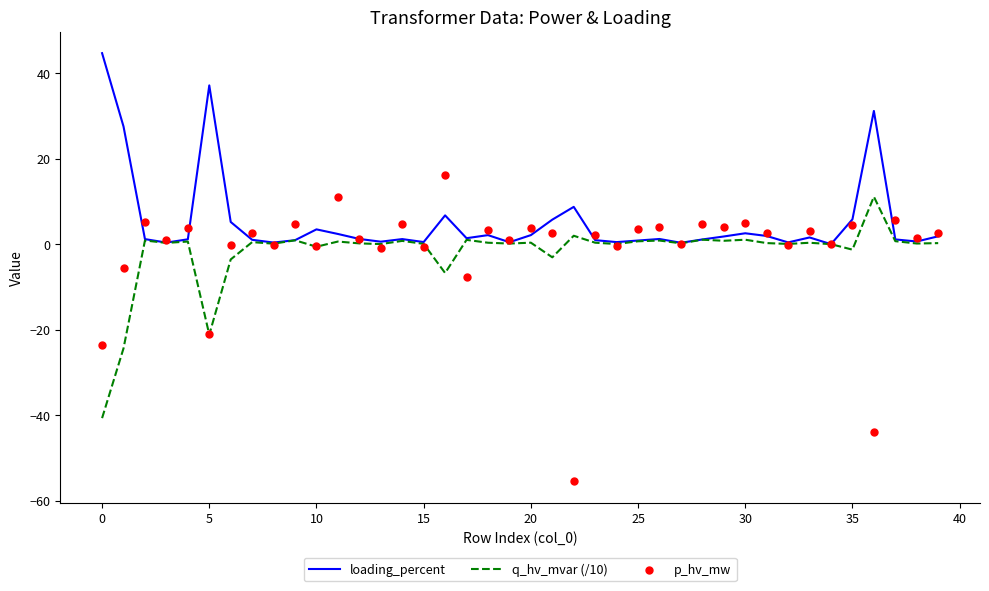

At which category is the sum across all series the highest?

16